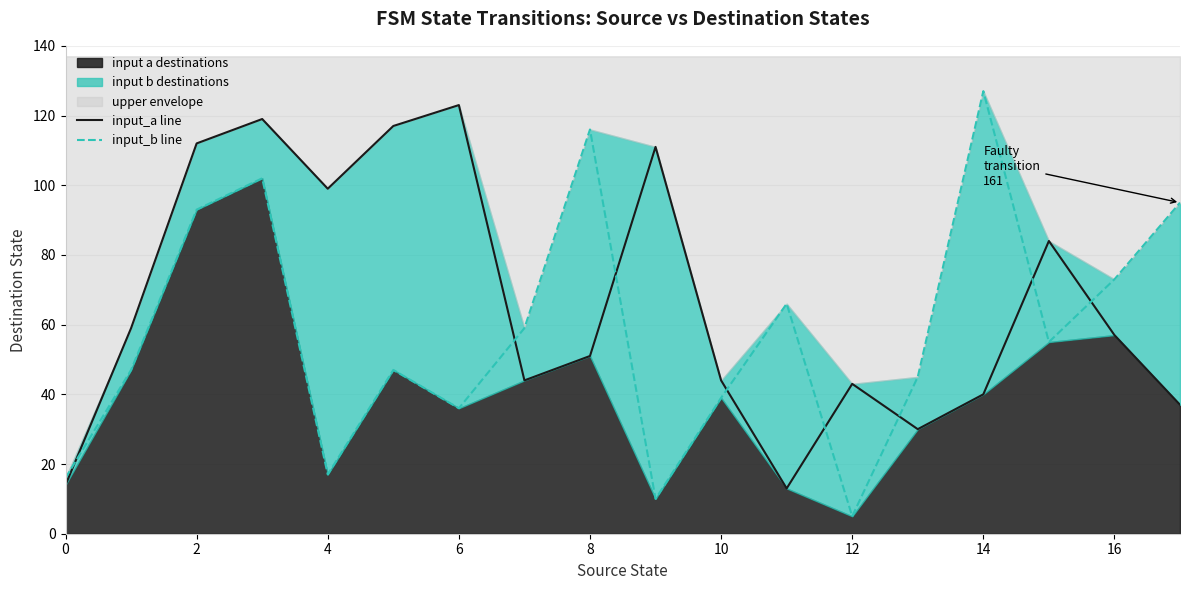

What is the value of the input_a line point at the 6th from the left?

117